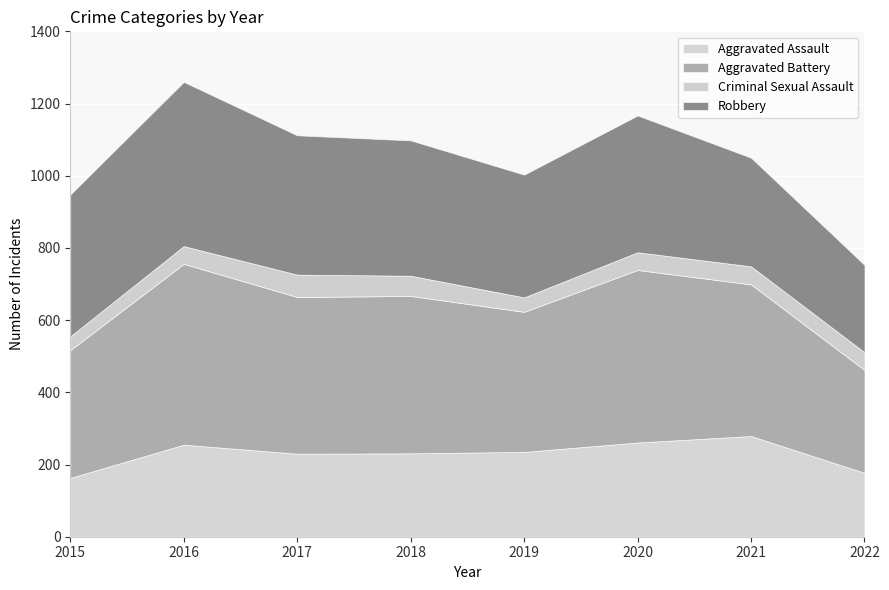

How many lines are shown in the chart?

4